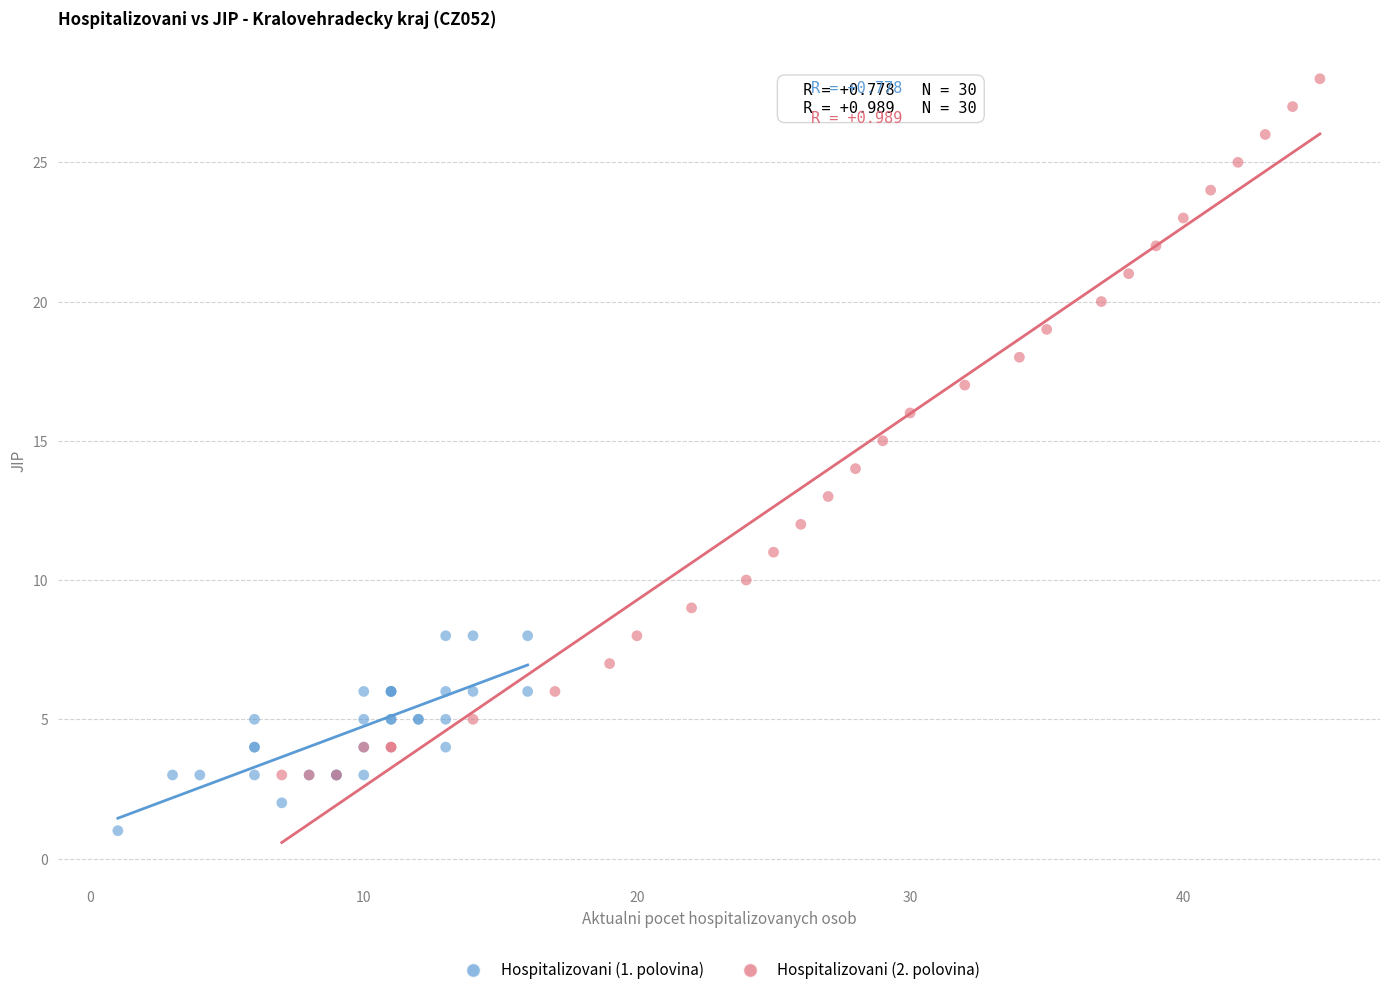

Which series has the largest Y range (max minus min)?

Hospitalizovani (2. polovina)